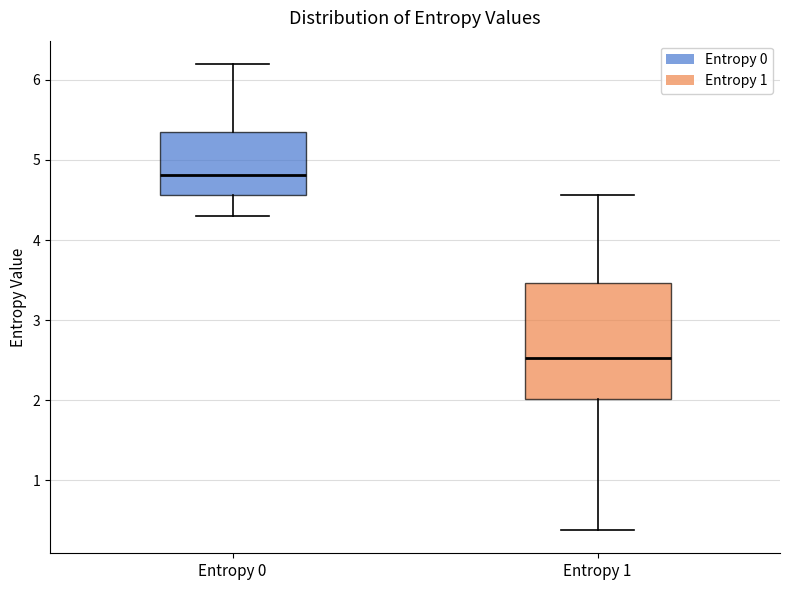

Where does the upper whisker of the box for Entropy 0 end on the y-axis? The values are not printed on the chart, so give them approximately, as read against the axis.

6.2